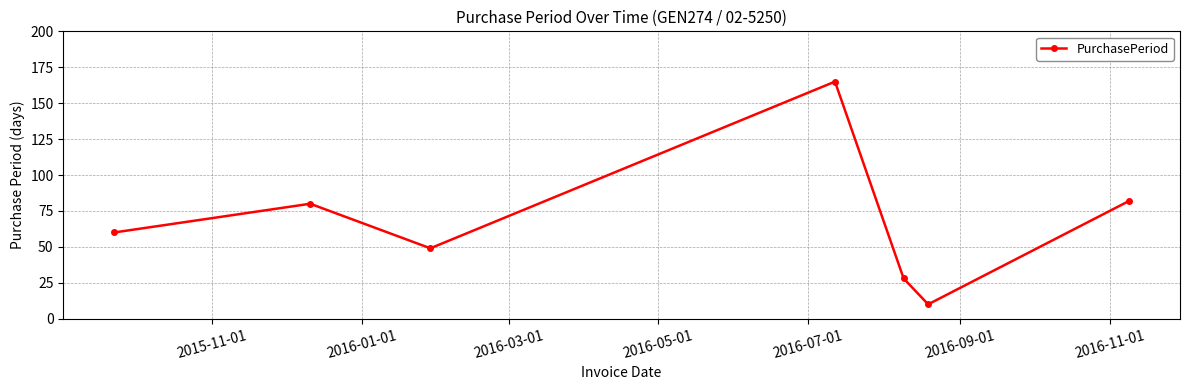

How many points are lower than both their immediate neighbors (excluding endpoints)?

2